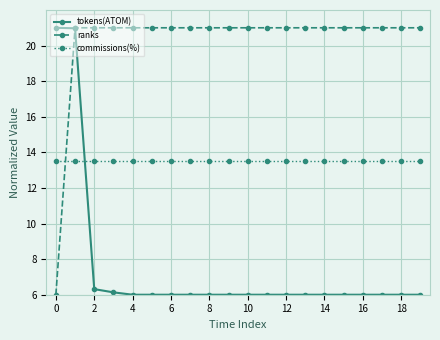

What is the greatest value displayed?

21.0